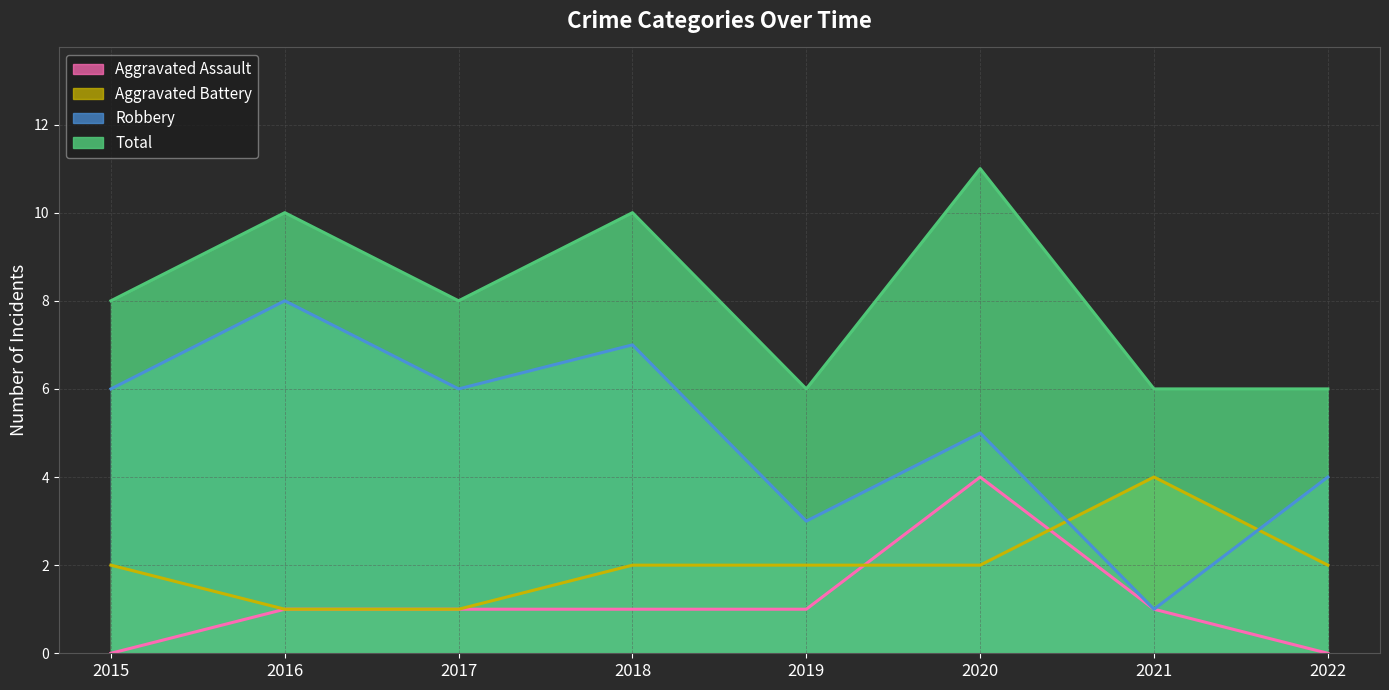

List the series in order of their peak value, highest first.

Total, Robbery, Aggravated Assault, Aggravated Battery